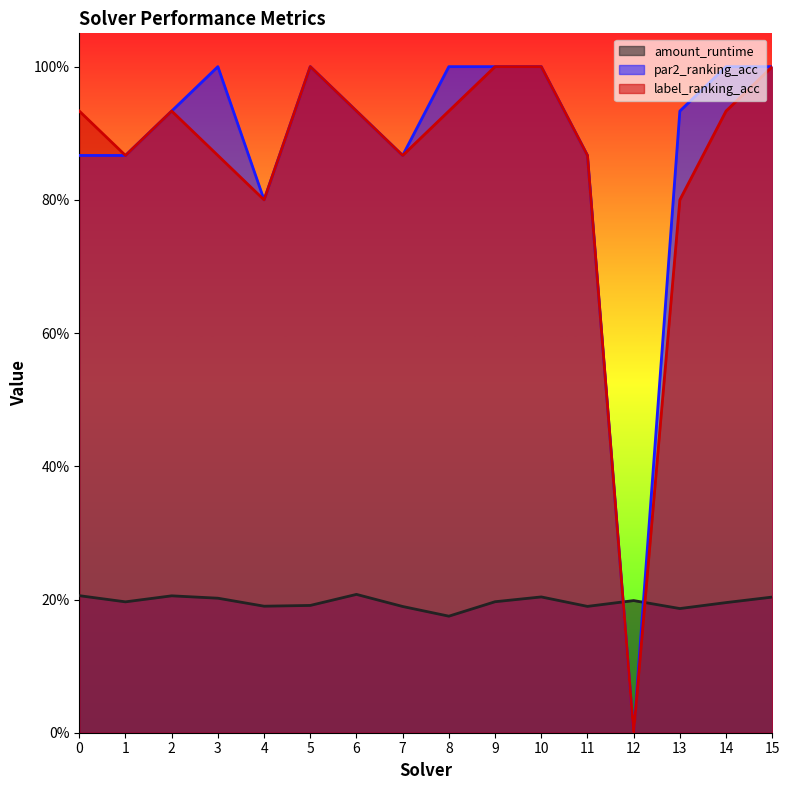

At which category does the chart reach its minimum across all series?

12